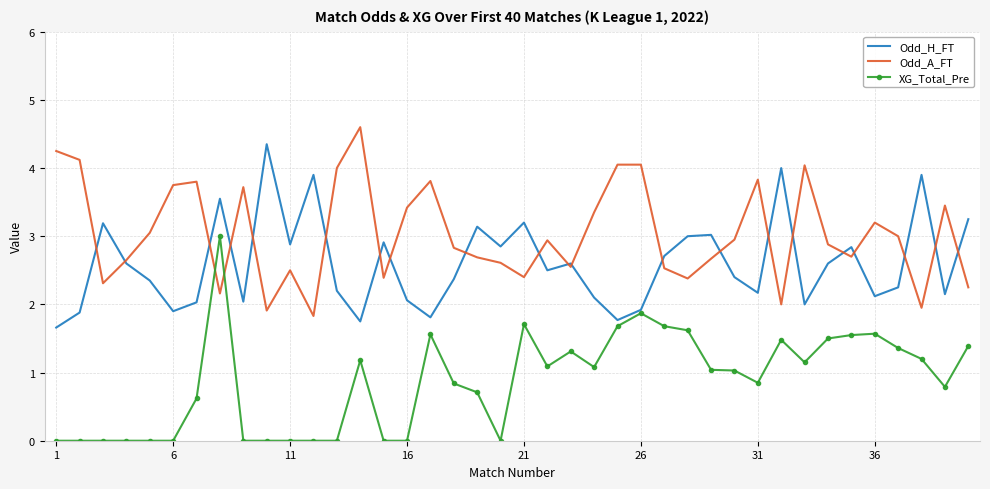

Rank the series by their maximum value, from lowest to highest.

XG_Total_Pre, Odd_H_FT, Odd_A_FT